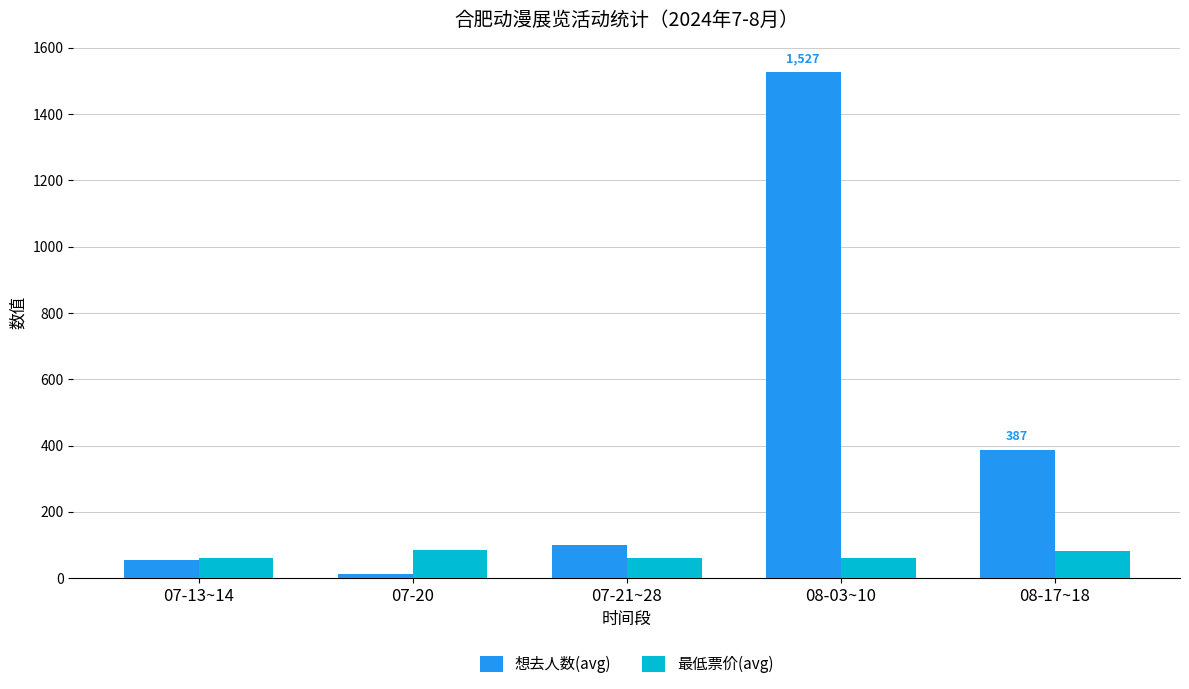

What is the difference between the maximum and minimum values in the 想去人数(avg) series?

1513